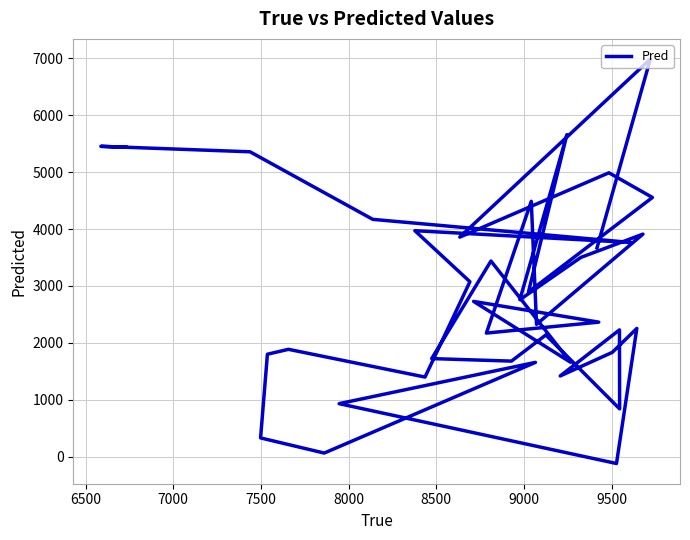

Reading left to right, transcribe all the data shown in this chart.

5436.6	5452.9	5356.7	4169.6	3763.6	3970.6	3074.2	1398.5	1886.0	1800.0	329.3	63.3	1657.0	931.2	-120.3	2252.7	1832.6	1418.0	2227.2	839.8	2138.0	1678.8	1723.3	3437.7	1658.7	2728.1	2363.6	2171.4	4486.9	2325.7	3910.1	3501.3	2758.3	5657.3	2892.9	4554.0	4988.2	3857.5	6985.4	3669.9